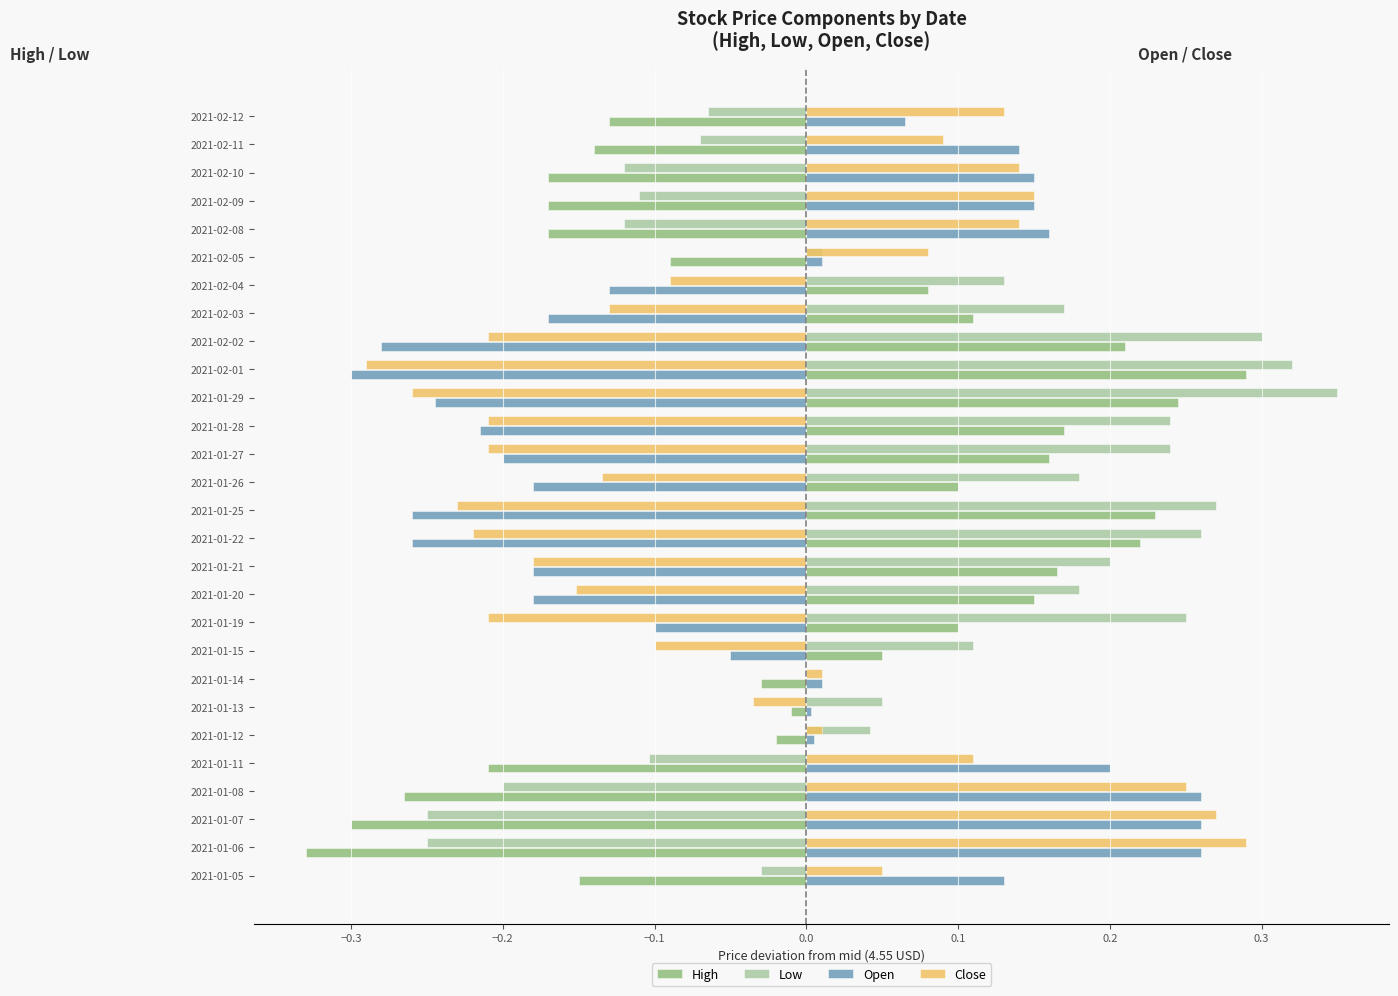

What is the sum of all Open values?

-0.9